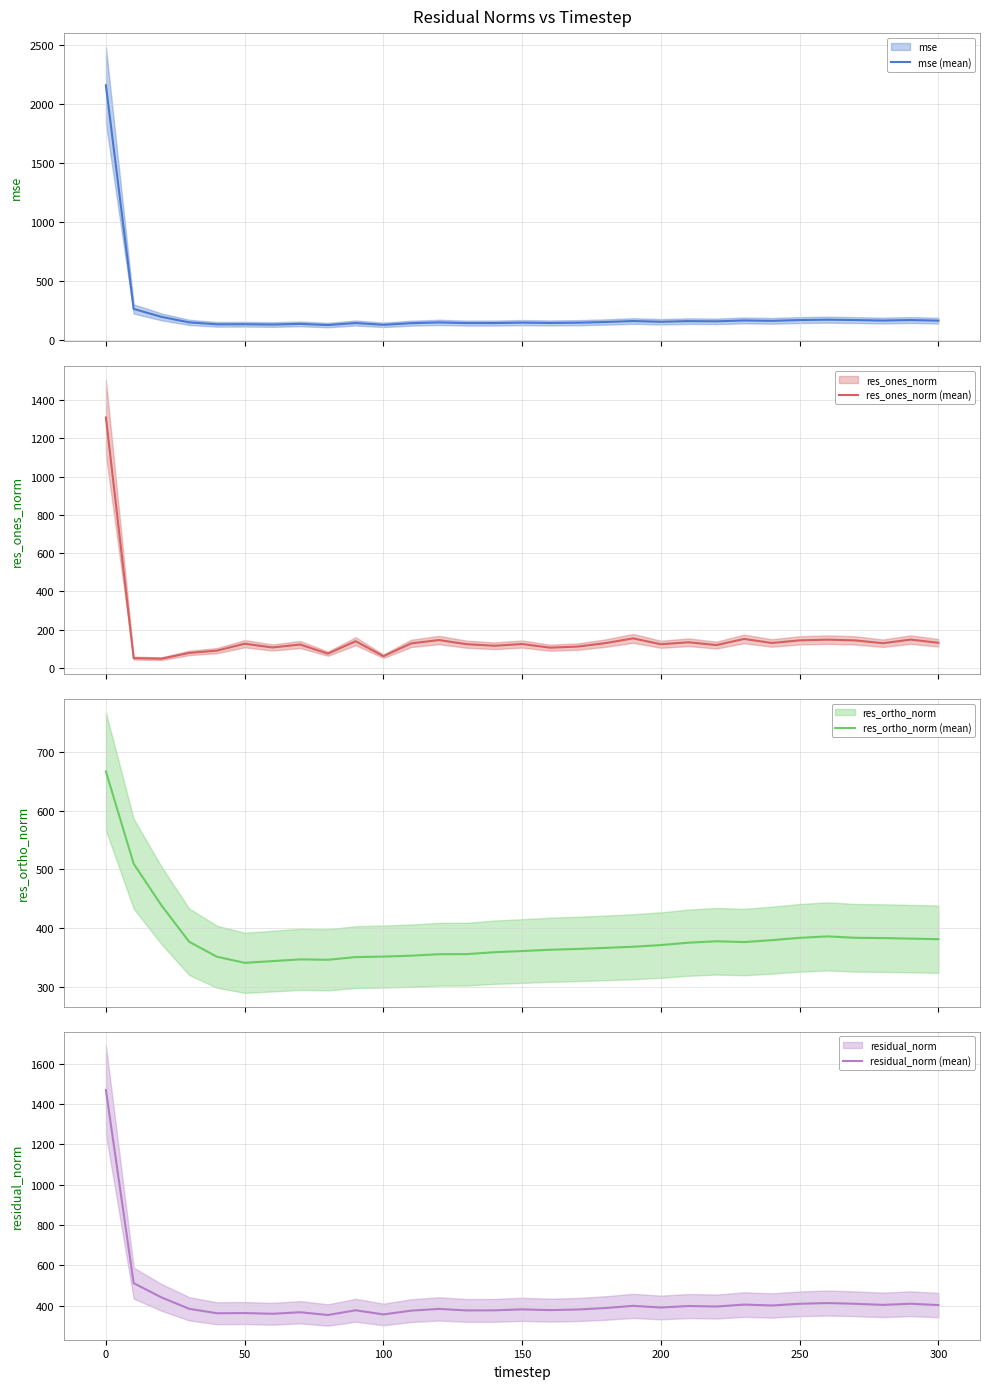

What is the minimum value for mse (mean)?

125.4